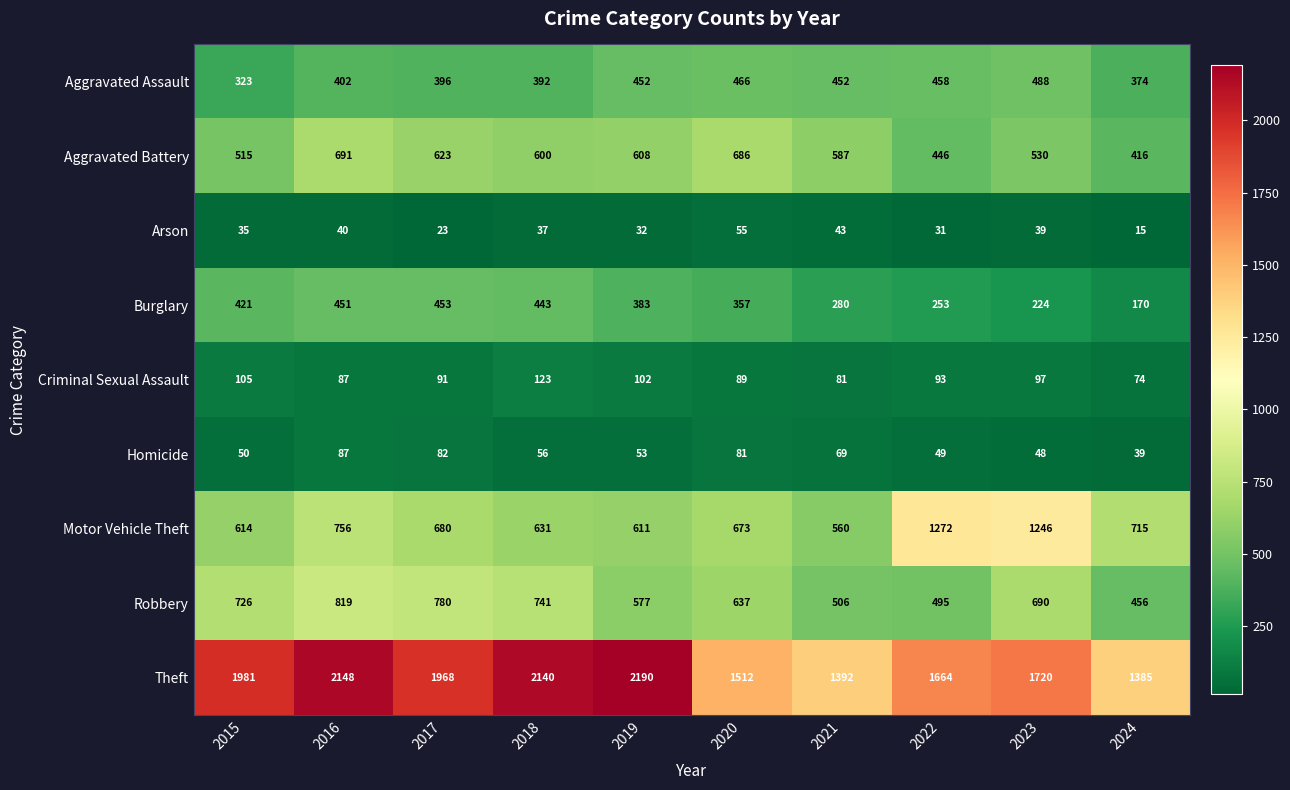

At how many categories does at least one series exceed 2100?

3